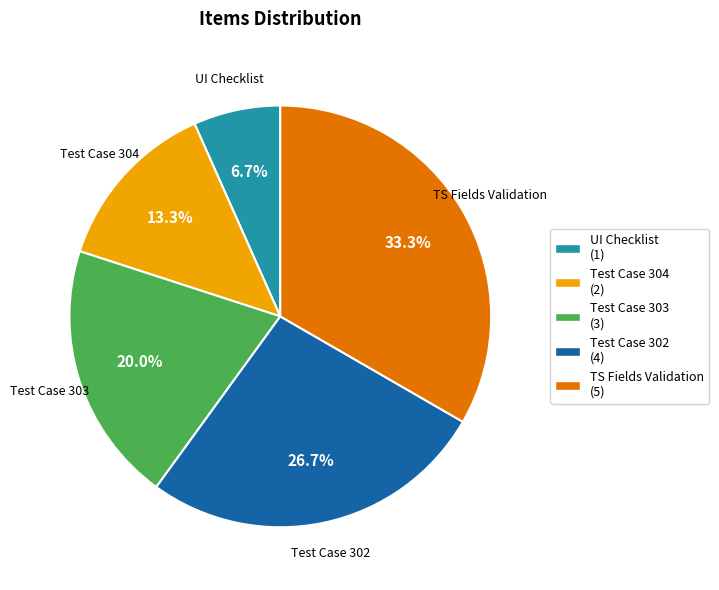

To the nearest percent, what portion does Test Case 302 represent?

27%